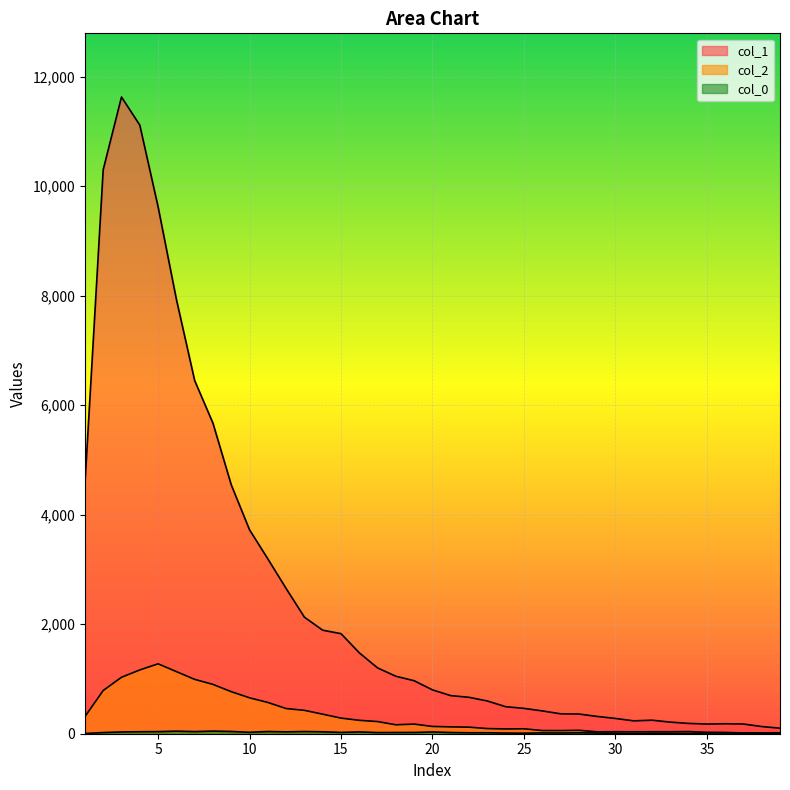

What is the value of the col_0 point at the 4th from the left?

36